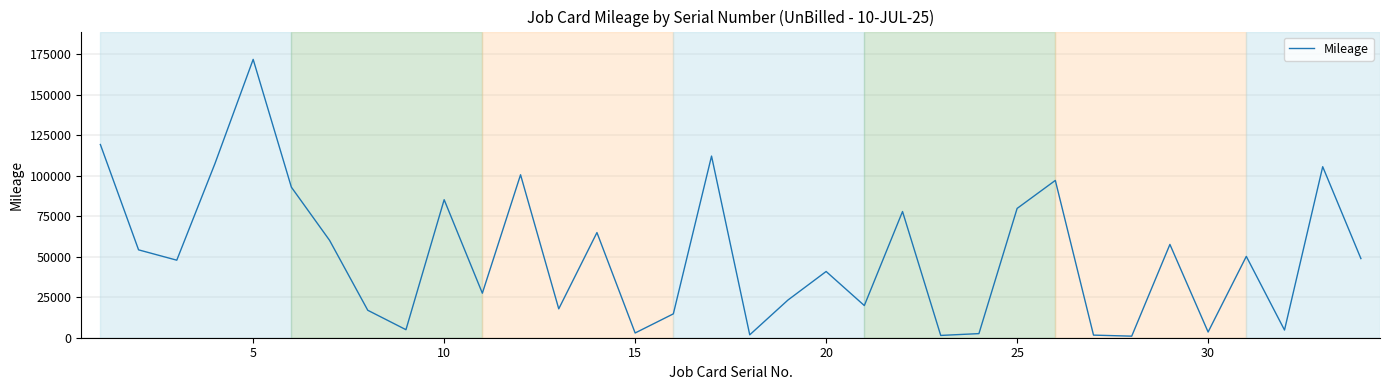

Does the chart have visible grid lines?

Yes